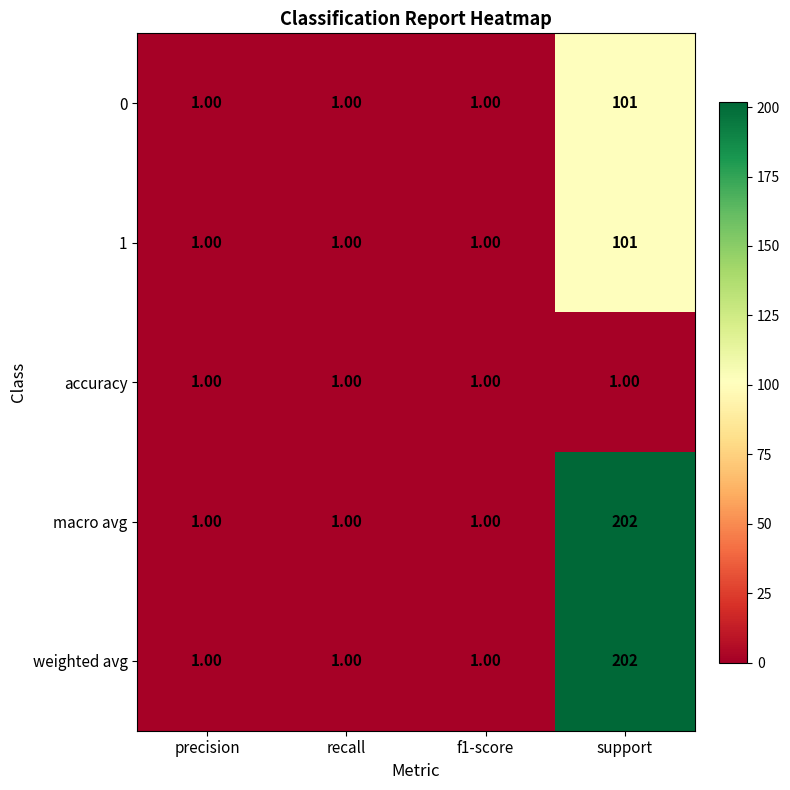

What is the sum of the weighted avg values at support and recall?

203